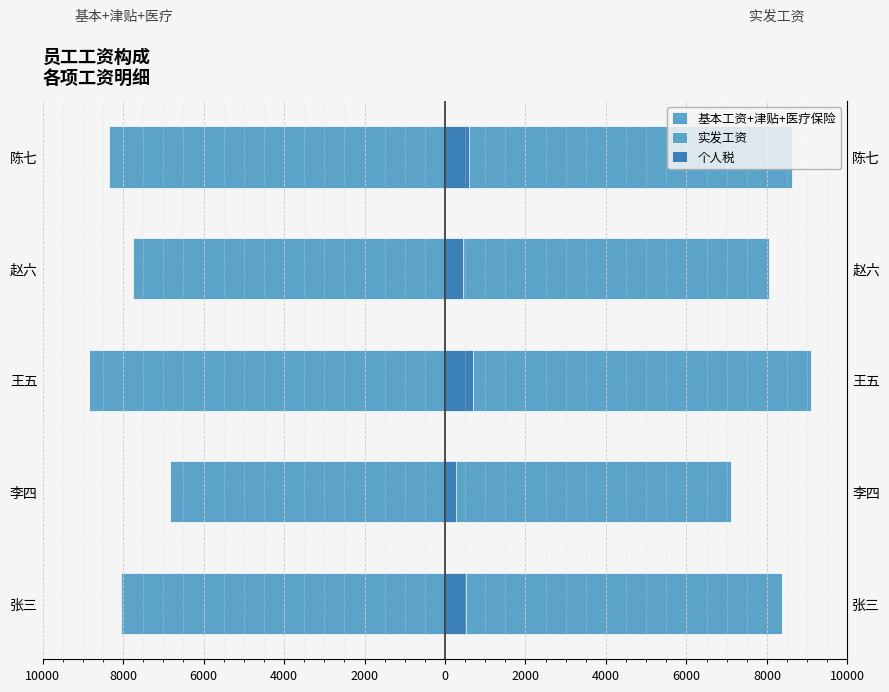

How many data points does each series have?

5